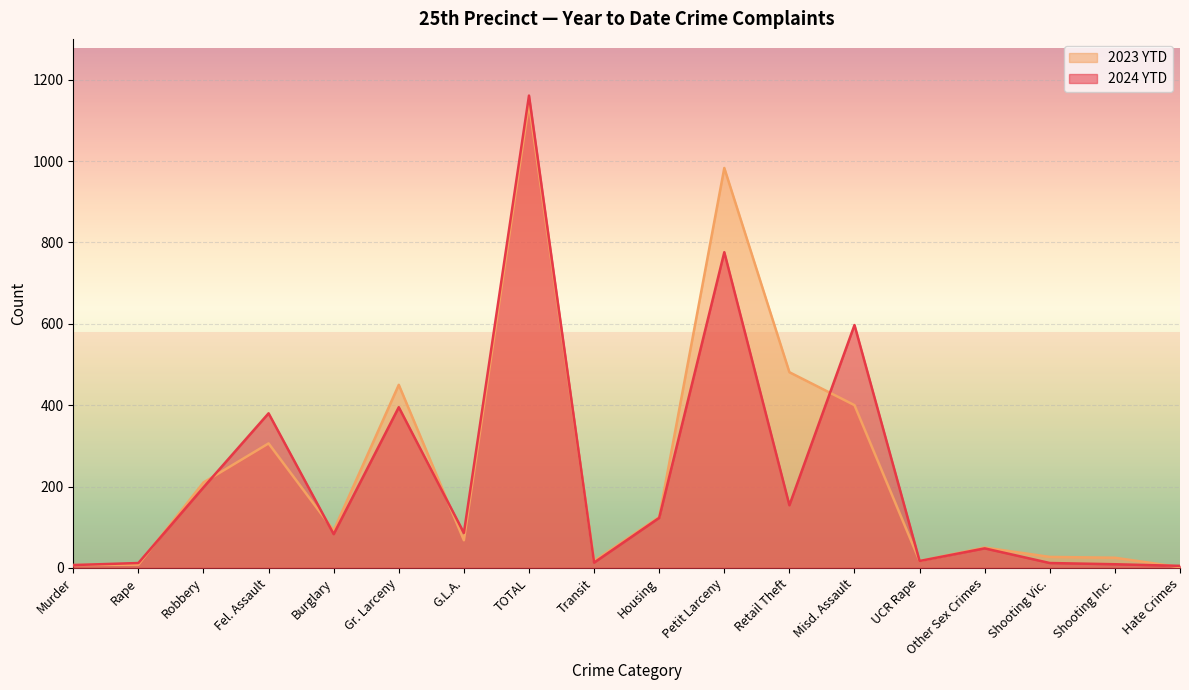

What is the maximum value for 2023 YTD?

1141